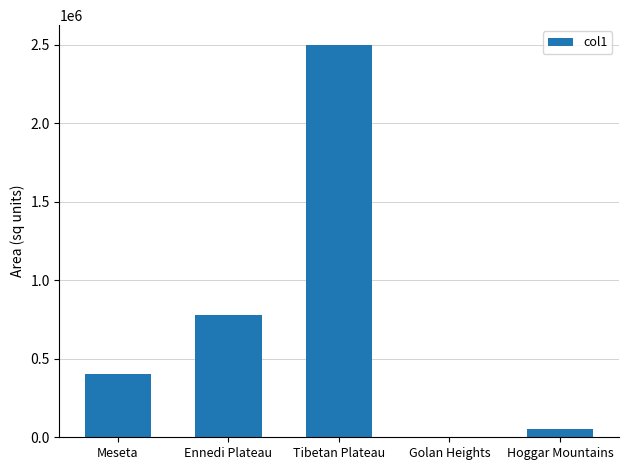

What is the greatest value displayed?

2500000